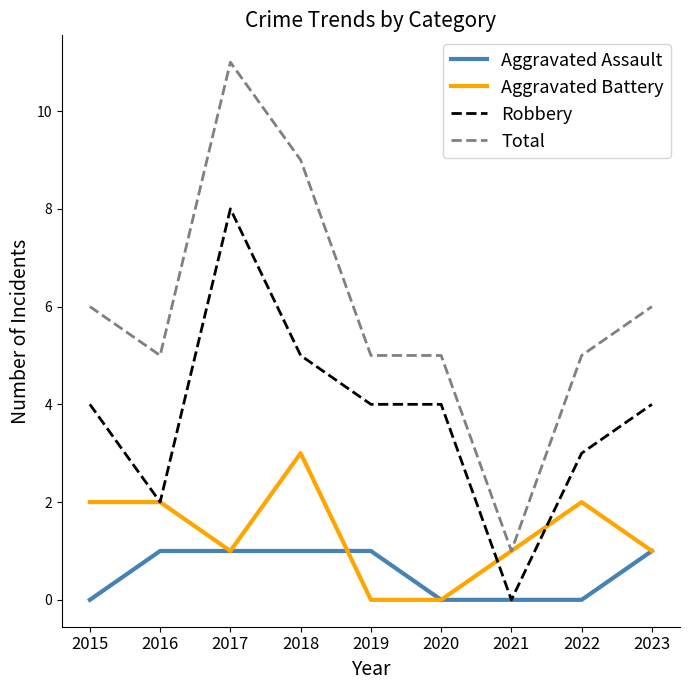

How many series are shown in this chart?

4